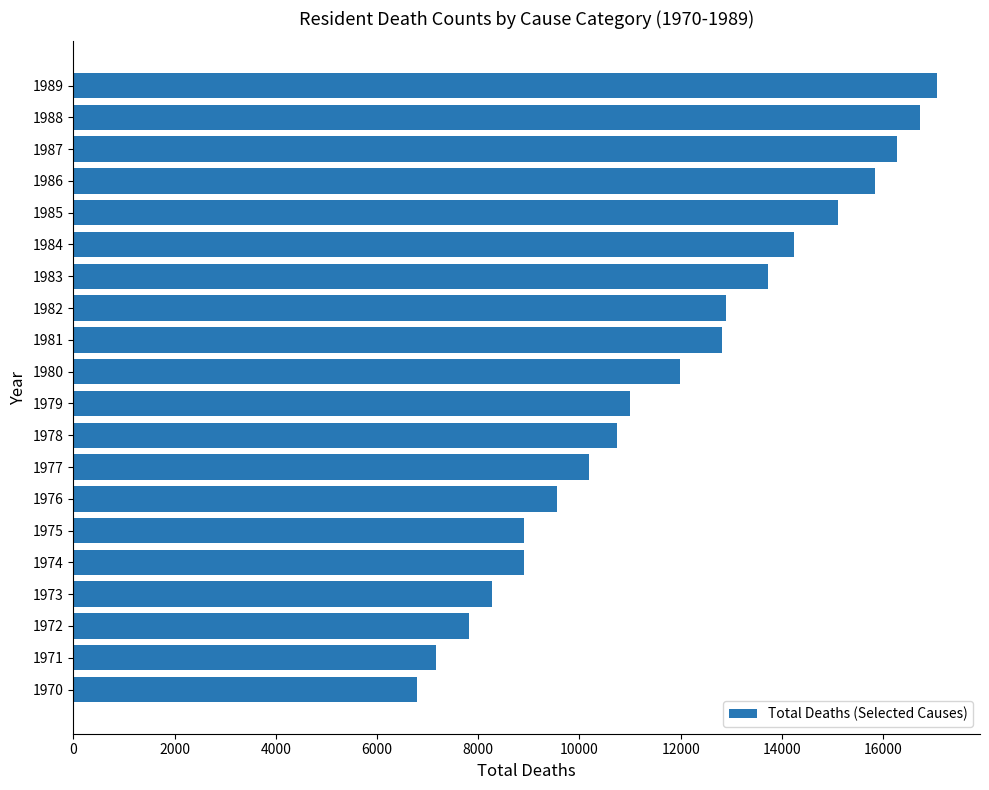

Where is the data nearest to the value 11928?

1980